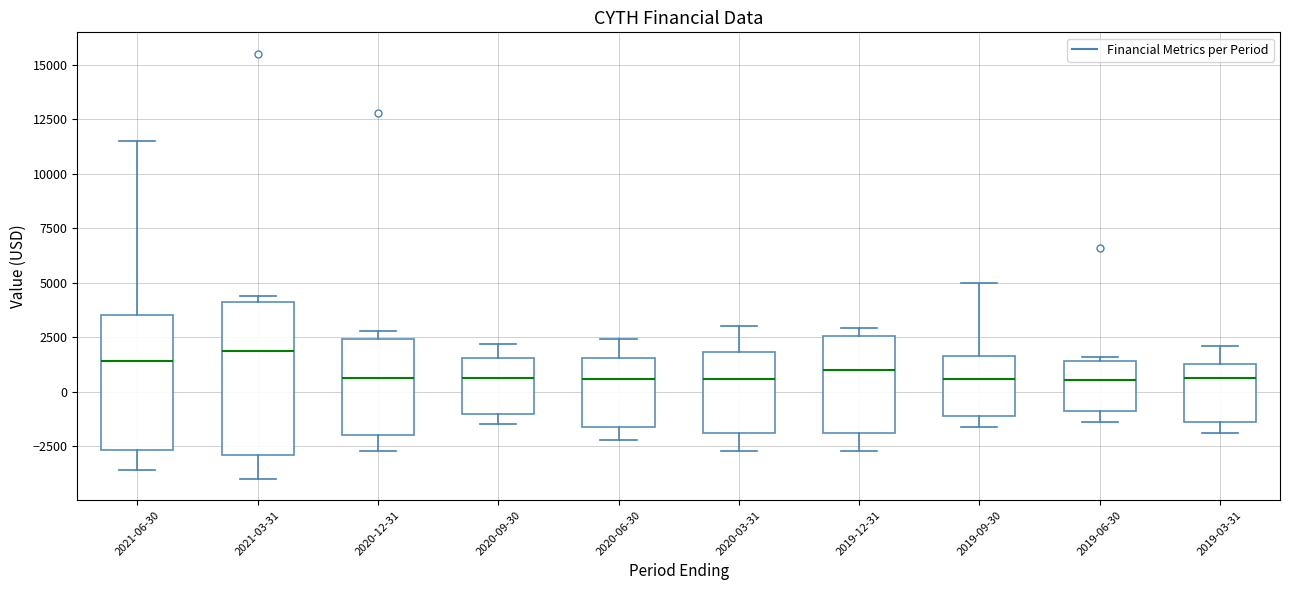

Comparing the boxes themselves (not the whiskers), which one is the tallest?

2021-03-31